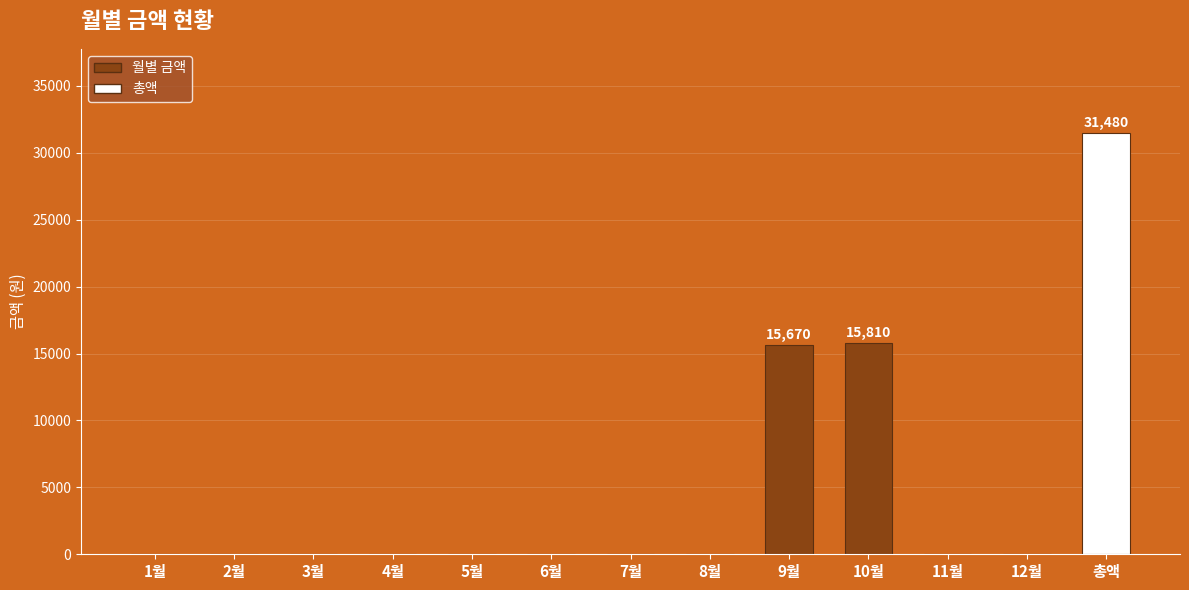

What is the sum of all values?

62960